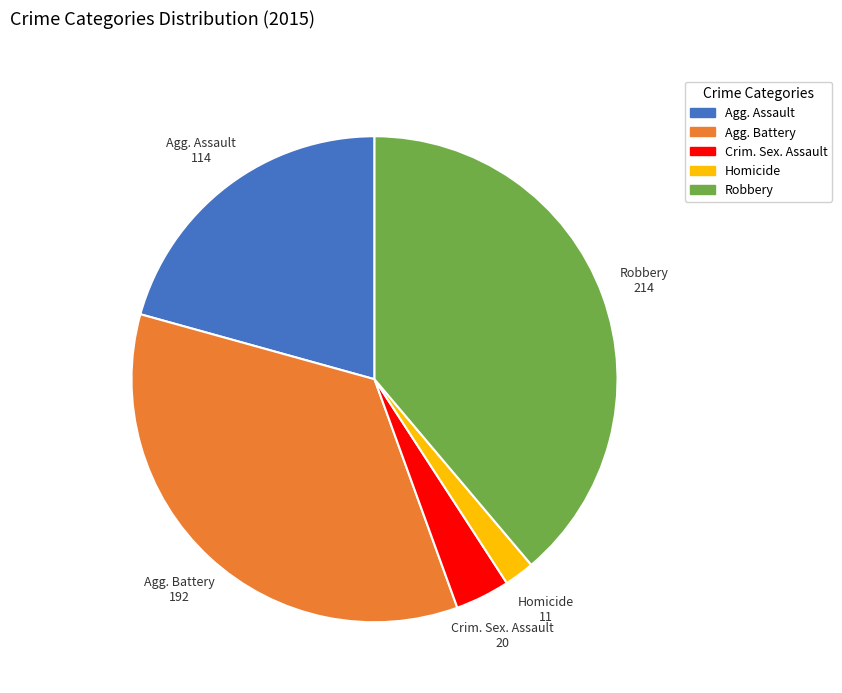

Is there a majority slice in this chart?

No